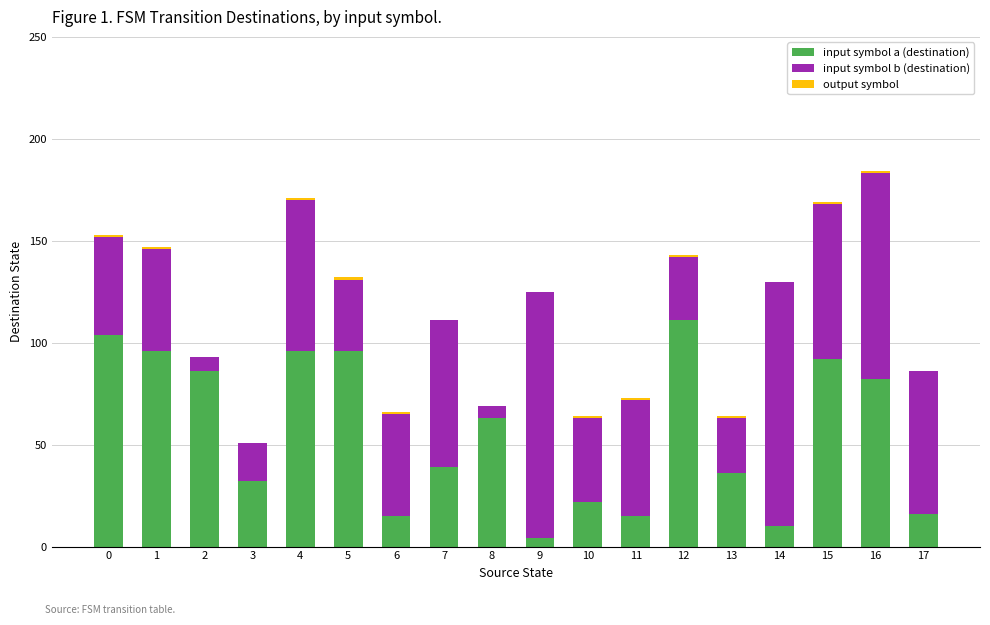

True or false: input symbol a (destination) has a value of 10 at 3.

False